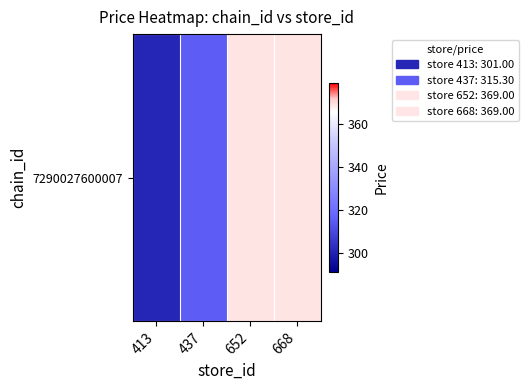

Reading left to right, extract all data points from this chart.

413=301.0	437=315.3	652=369.0	668=369.0